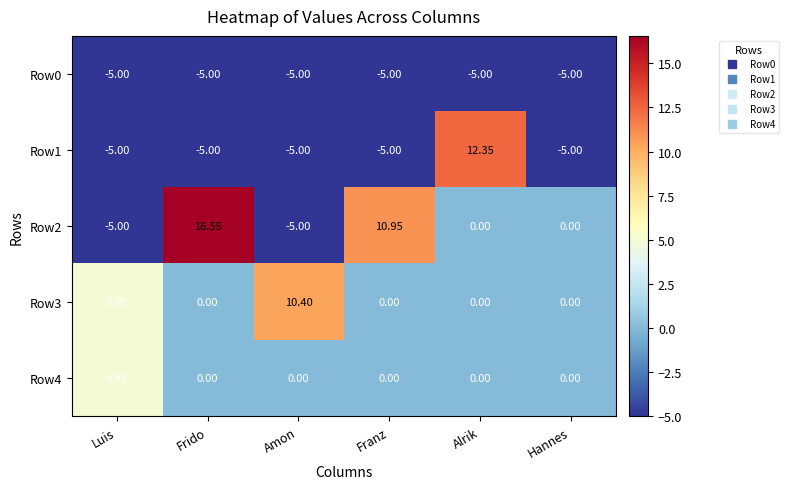

At which category is the sum across all series the highest?

Alrik